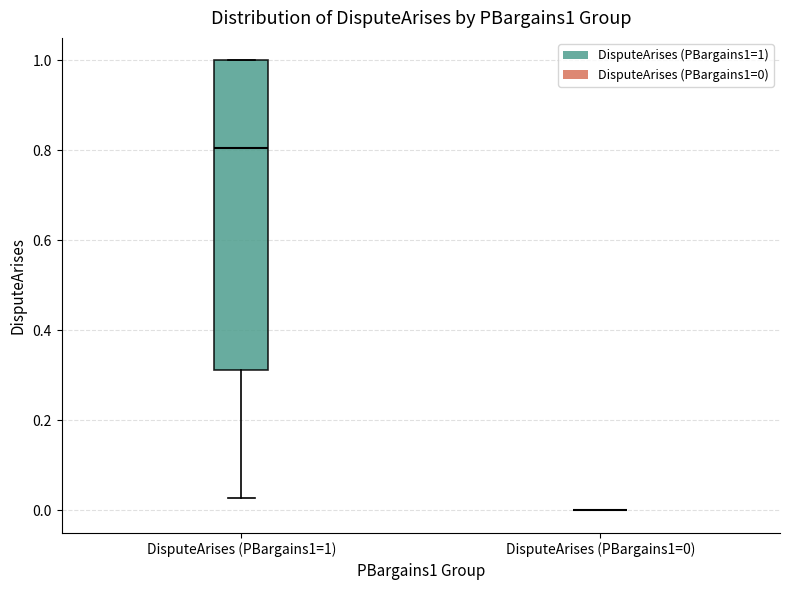

Reading left to right, read every box against the y-axis: the position of its median line, the range the box covers, and the ends of its whiskers. The values are not printed on the chart, so give them approximately, as read against the axis.

DisputeArises (PBargains1=1): median 0.80, box 0.32 to 1.00, whiskers 0.02 to 1.00
DisputeArises (PBargains1=0): box collapsed to a line at 0.00, whiskers 0.00 to 0.00